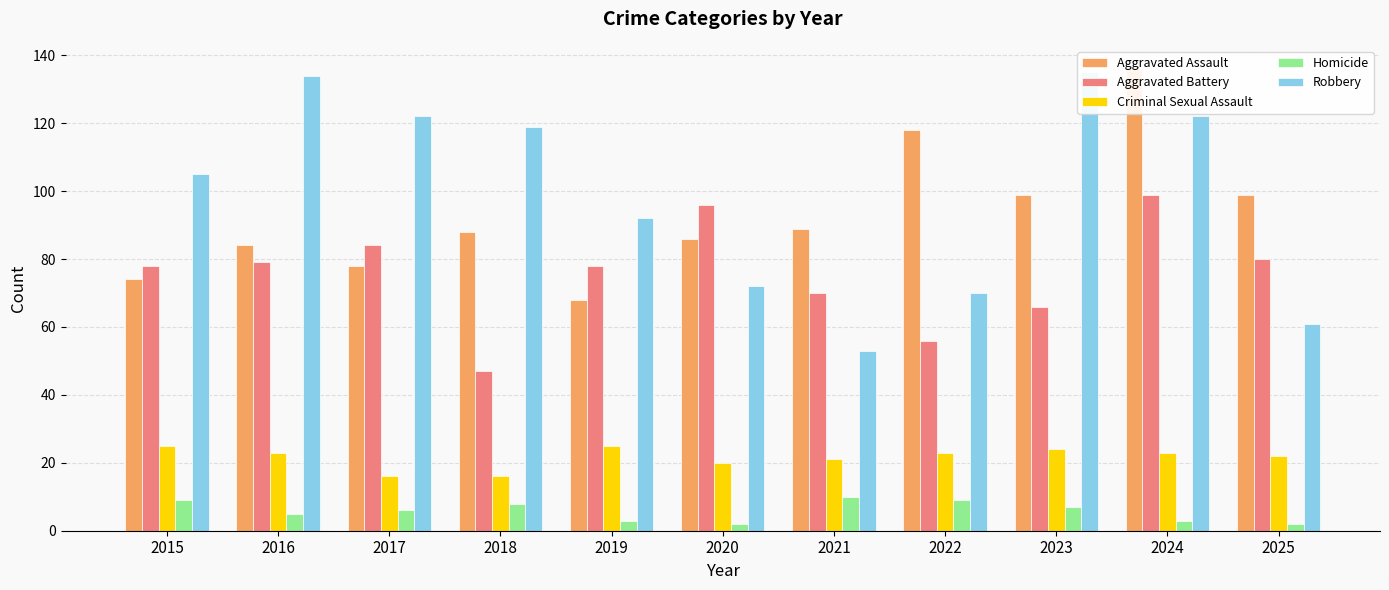

What is the smallest value displayed?

2